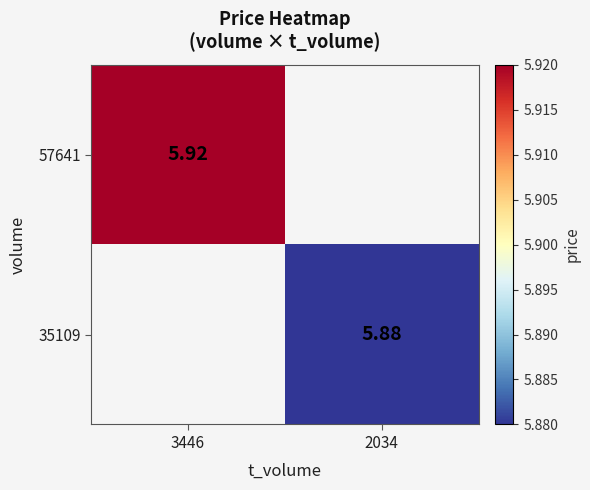

The value of 57641 at 3446 is 9.6. True or false?

False